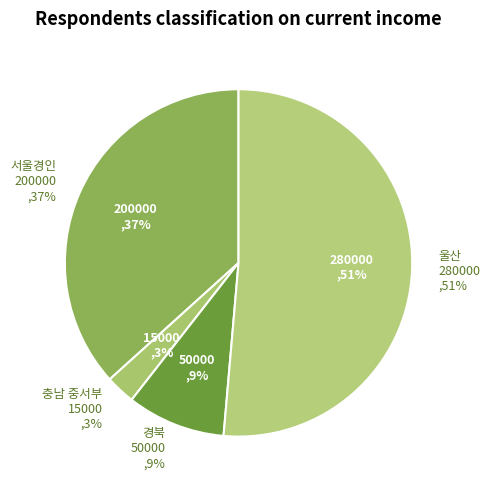

Is it true that 서울경인 is 37% of the pie?

True